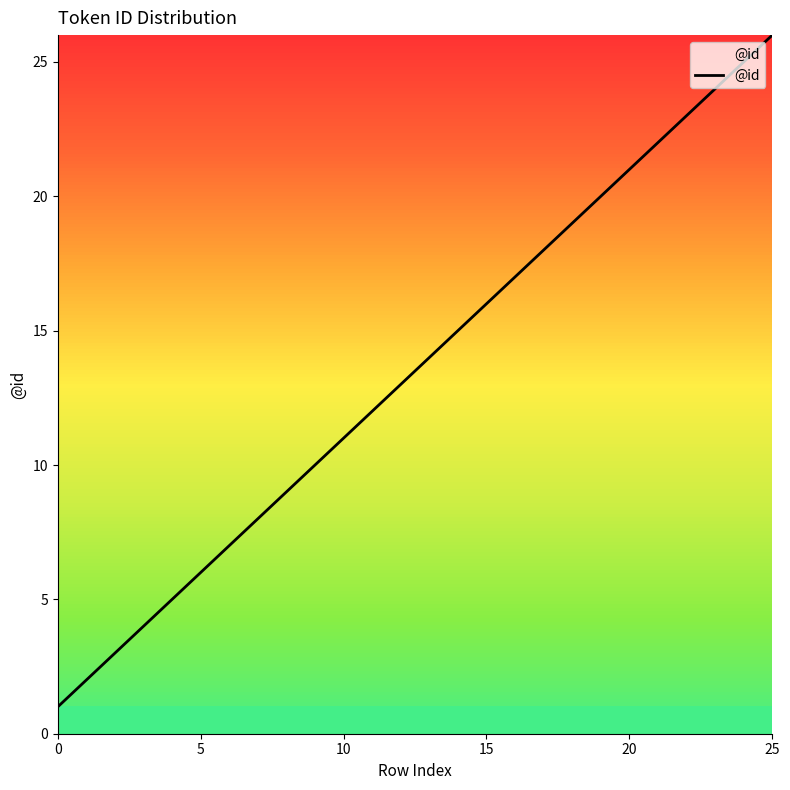

What is the maximum value shown in the chart?

26